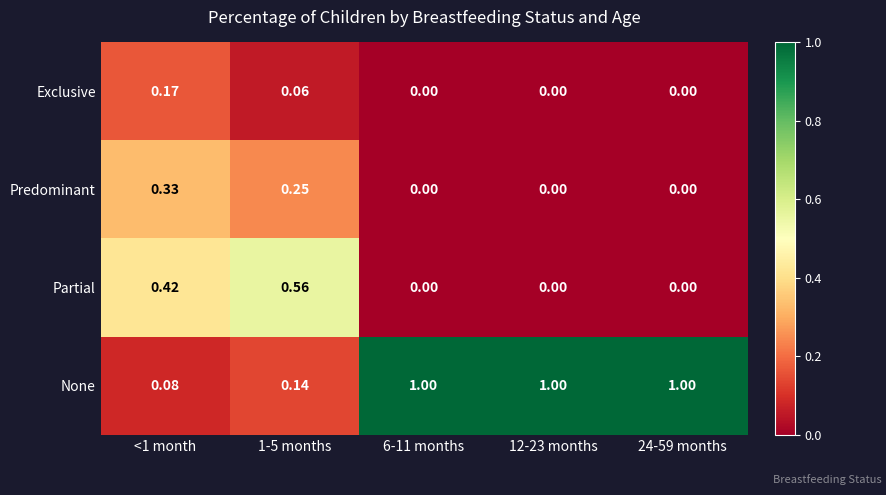

Which series has the largest range (max minus min)?

None